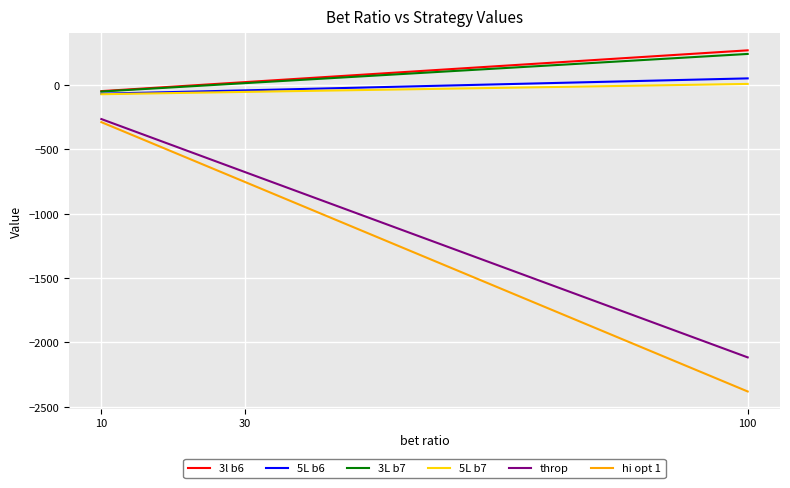

Does the chart display data point markers on the line(s)?

No